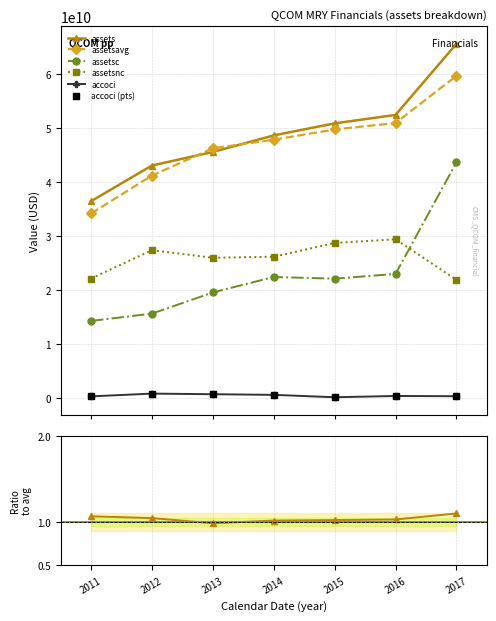

At how many categories does at least one series exceed 5044849908?

7